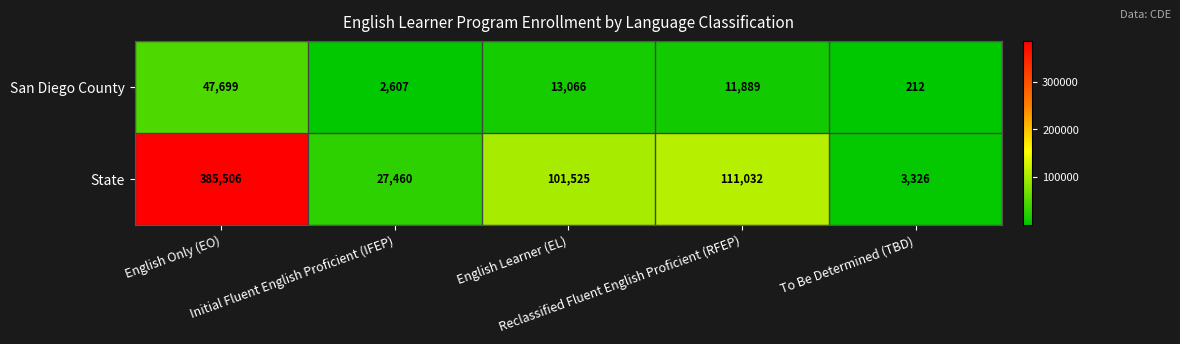

What is the difference between the highest and lowest values at Initial Fluent English Proficient (IFEP)?

24853